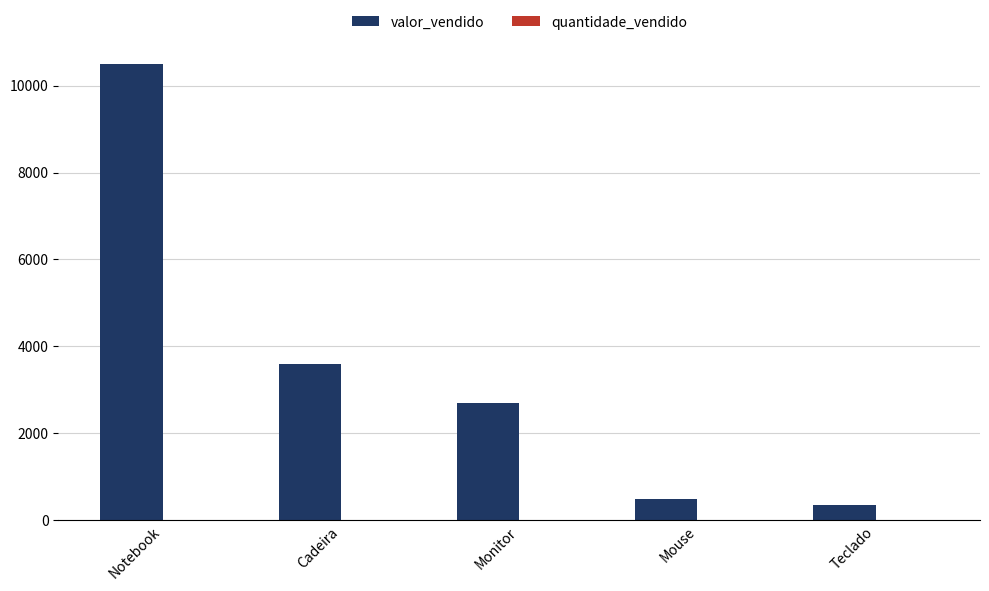

Which series changed the most between Notebook and Cadeira?

valor_vendido